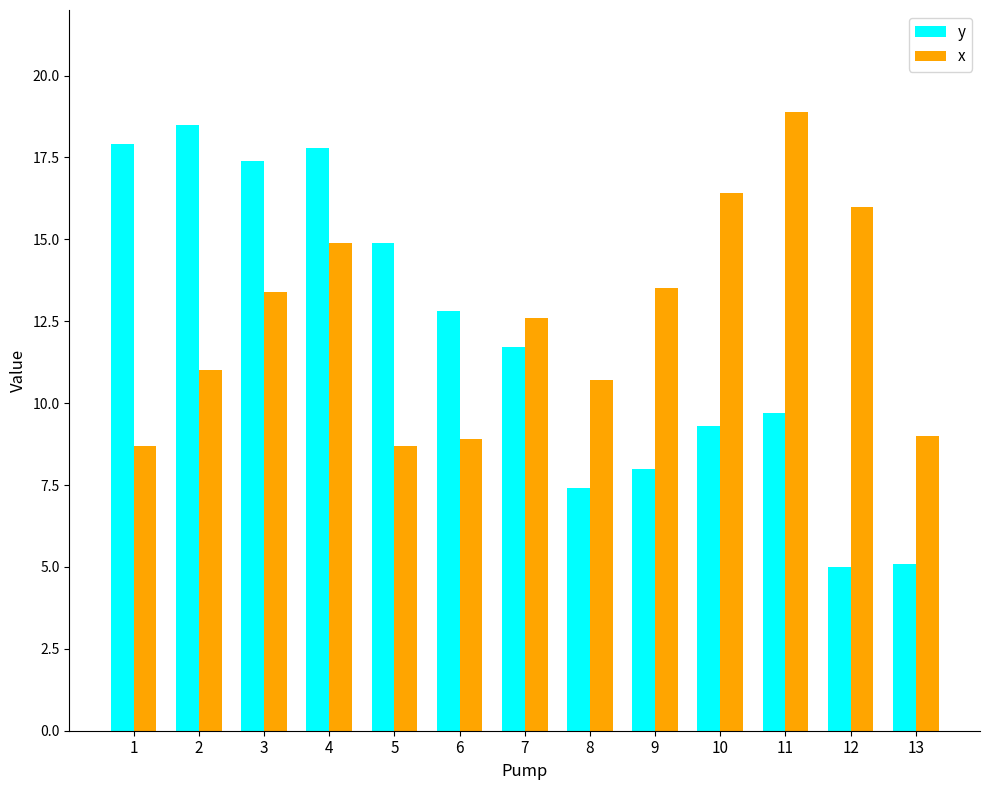

What is the value of the x bar at the 10th from the left?

16.4